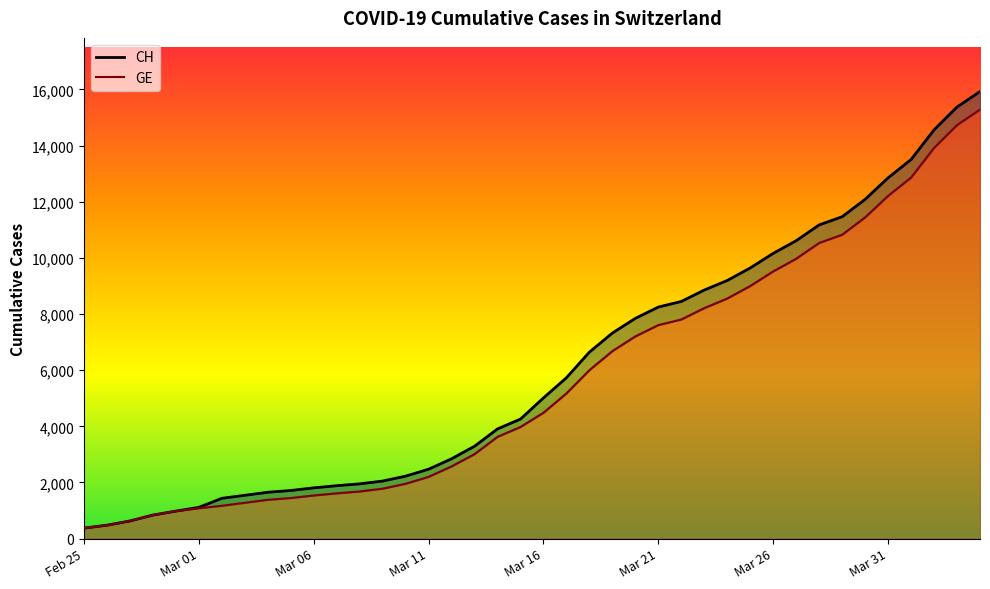

Which series has the widest spread of values?

CH (line)